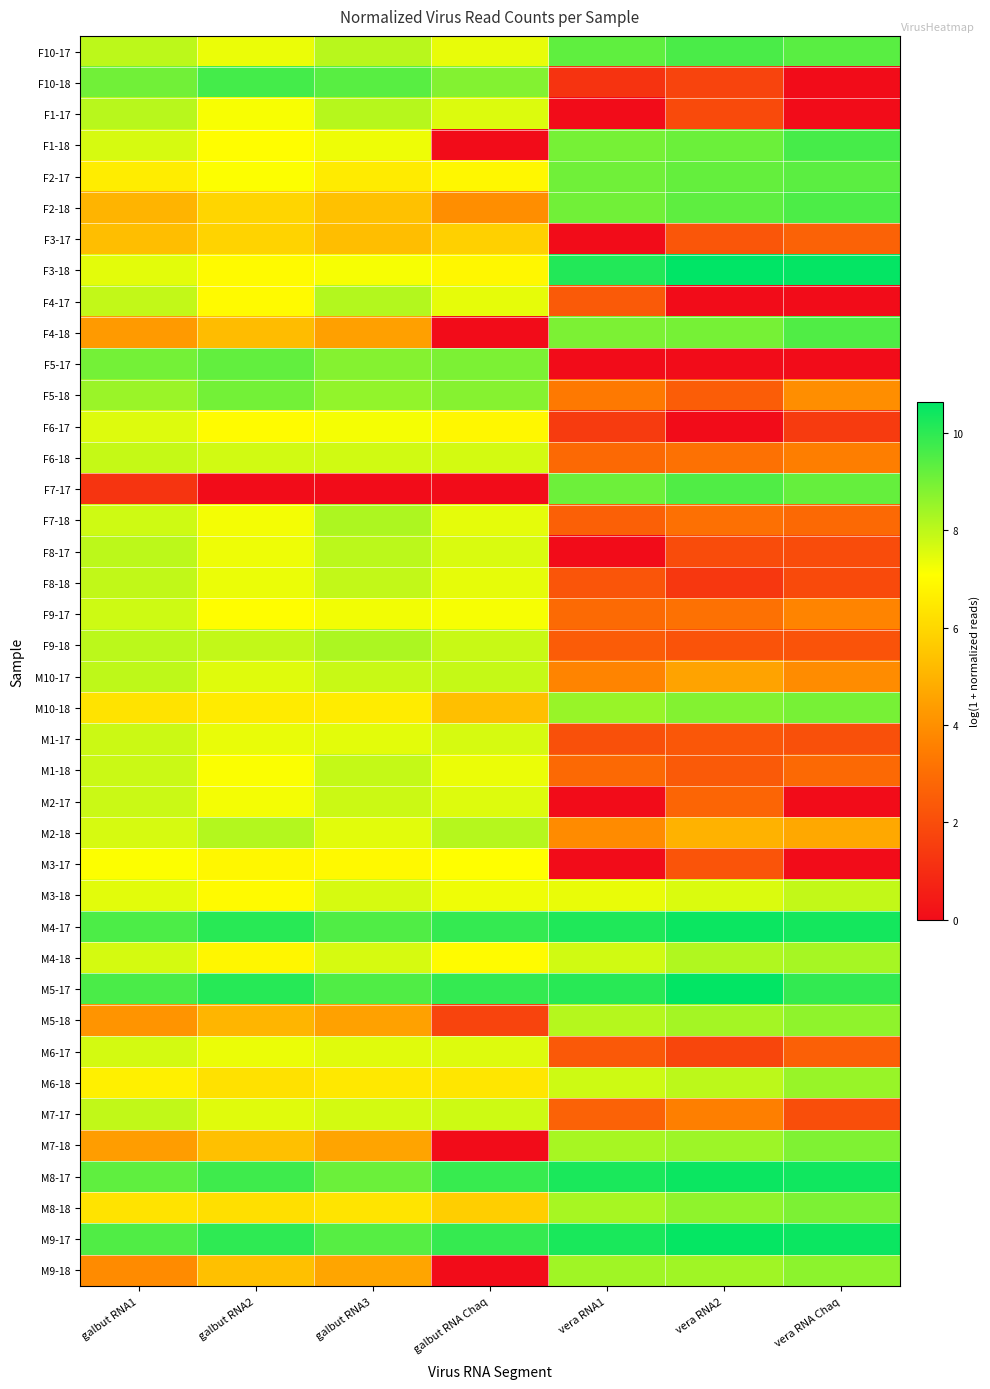

List the series in order of their peak value, highest first.

F3-18, M5-17, M9-17, M8-17, M4-17, F10-18, F1-18, F10-17, F2-18, F4-18, F7-17, F2-17, F5-17, F5-18, M10-18, M8-18, M7-18, M9-18, M5-18, M6-18, M4-18, F9-18, F7-18, M2-18, F4-17, F1-17, F8-17, M10-17, F8-18, M7-17, M3-18, M1-18, F6-18, M2-17, M1-17, F9-17, M6-17, F6-17, M3-17, F3-17